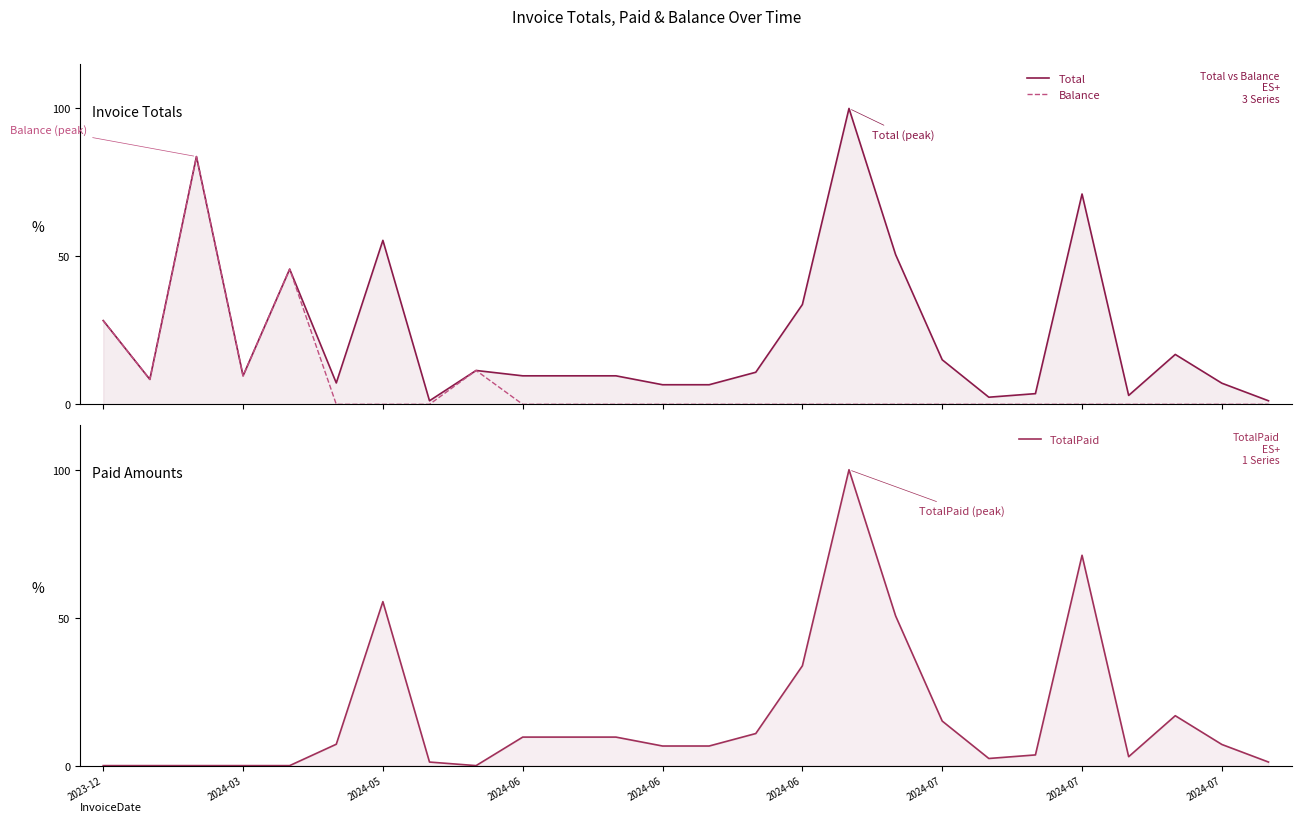

How many interior local peaks does the TotalPaid series have?

4